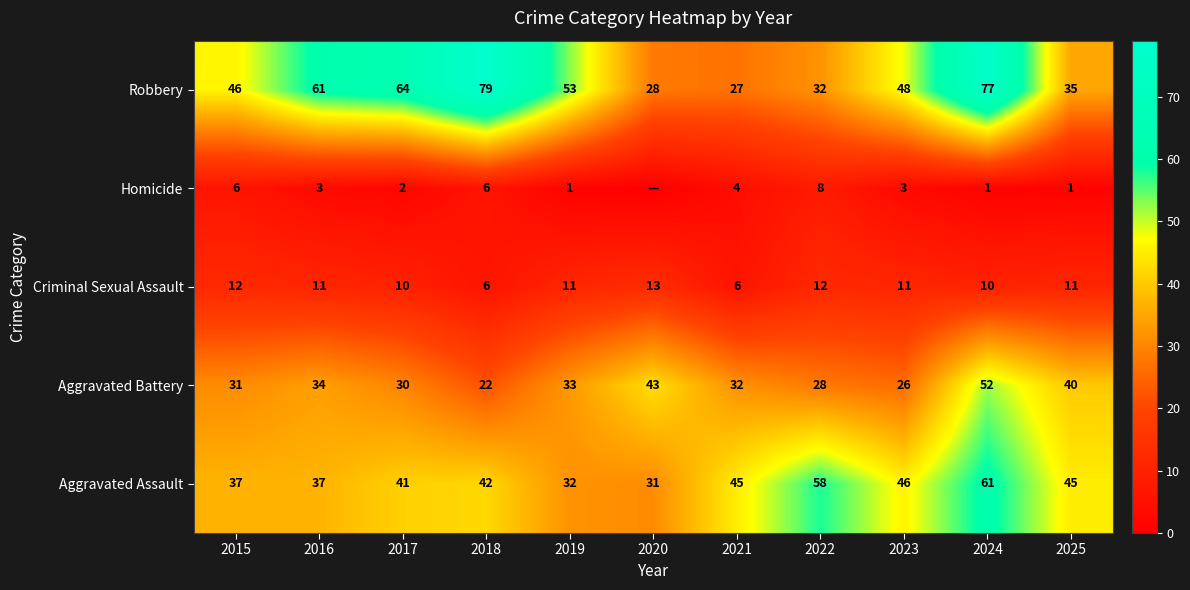

What is the sum of the Criminal Sexual Assault values at 2016 and 2020?

24